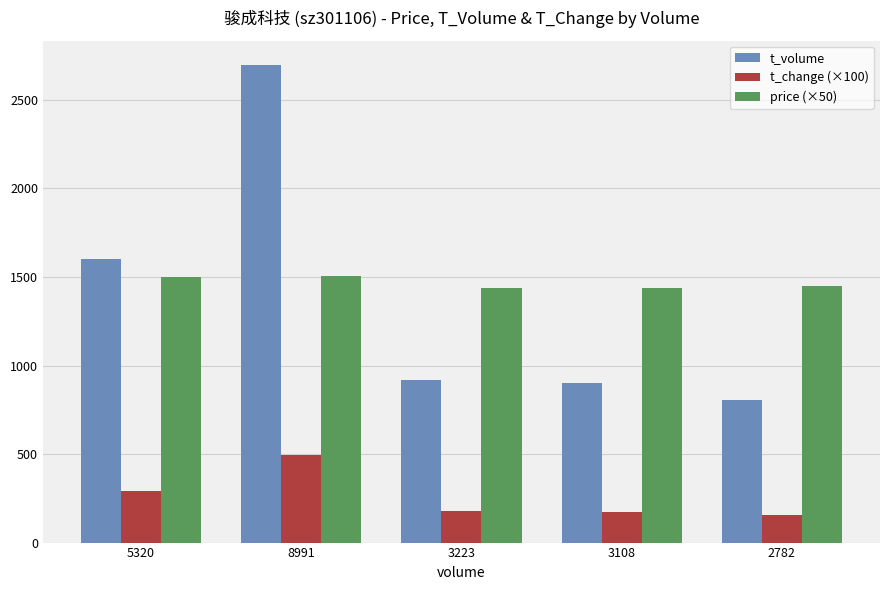

Rank the series by their maximum value, from highest to lowest.

t_volume, price (×50), t_change (×100)